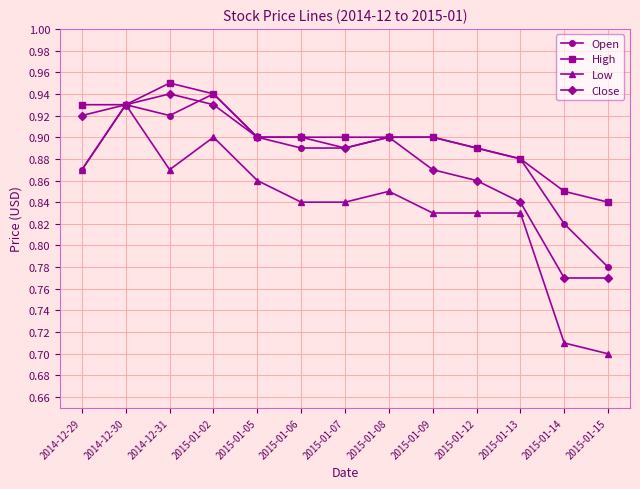

Is the value of High at 2015-01-13 greater than the value of Close at 2015-01-15?

Yes